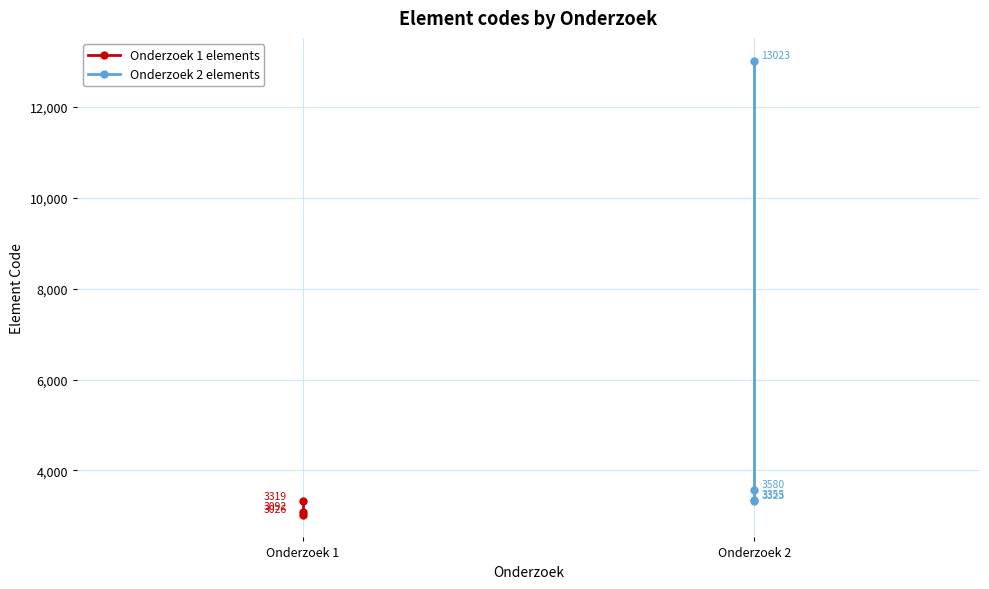

List the labels in order of value, largest first.

2, 2, 2, 2, 1, 1, 1